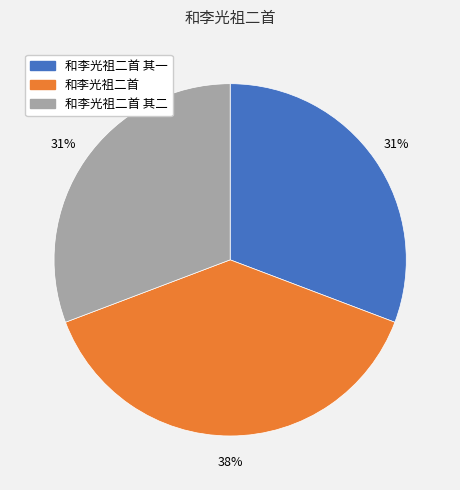

True or false: 和李光祖二首 其一 accounts for 31% of the total.

True